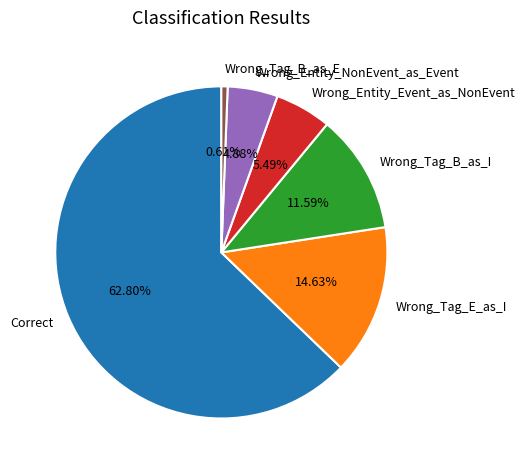

Does Wrong_Tag_E_as_I account for over 50% of the chart?

No